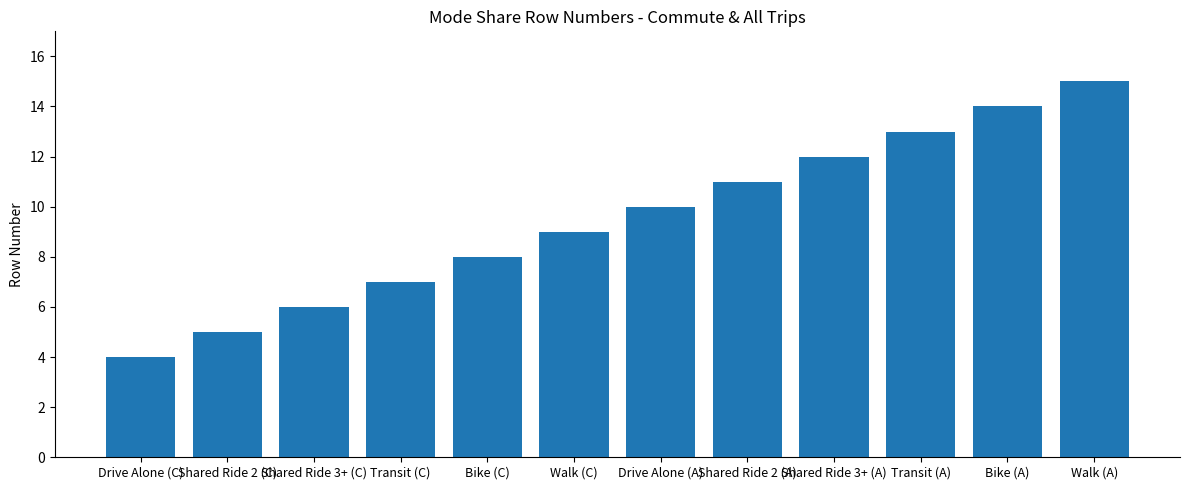

What is the value of the 3rd bar from the left?

6